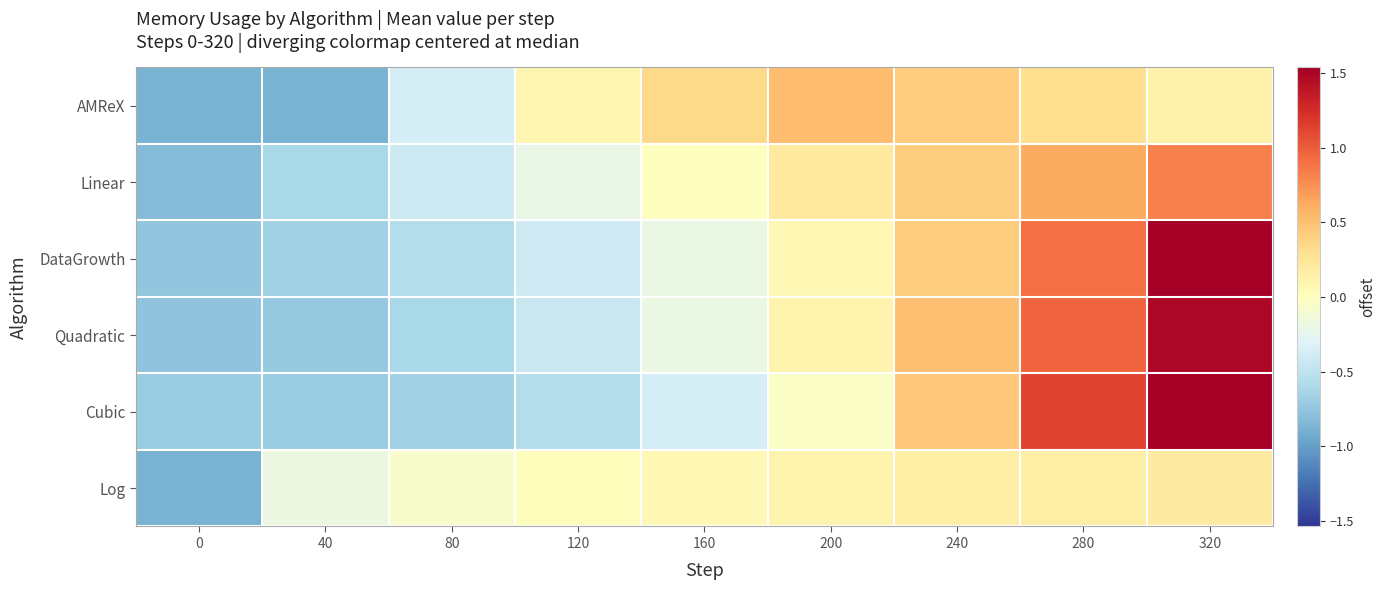

Between 160 and 120, which is larger?

160